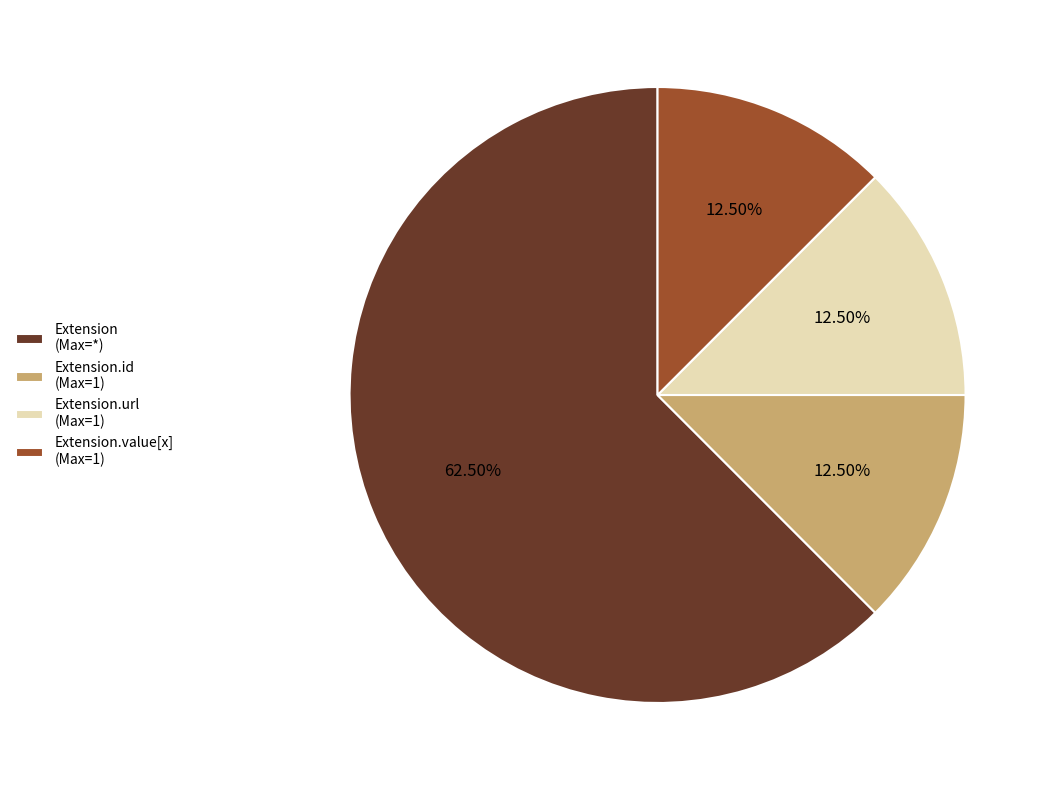

Does any single category account for the majority?

Yes